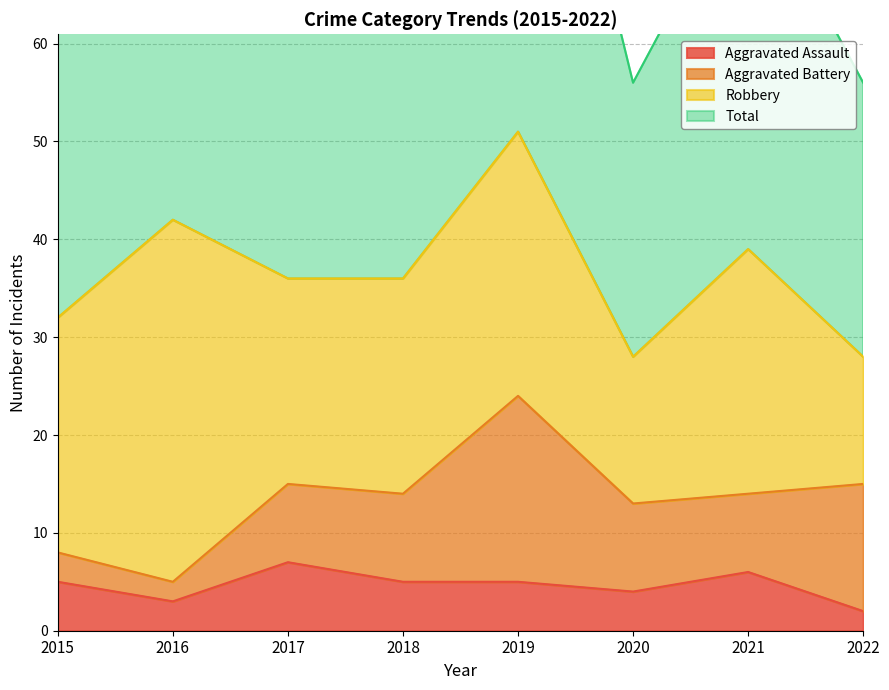

What is the greatest value displayed?

104